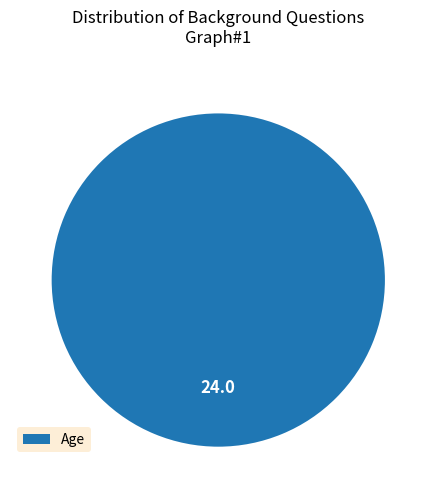

Rank the categories by value from highest to lowest.

Age